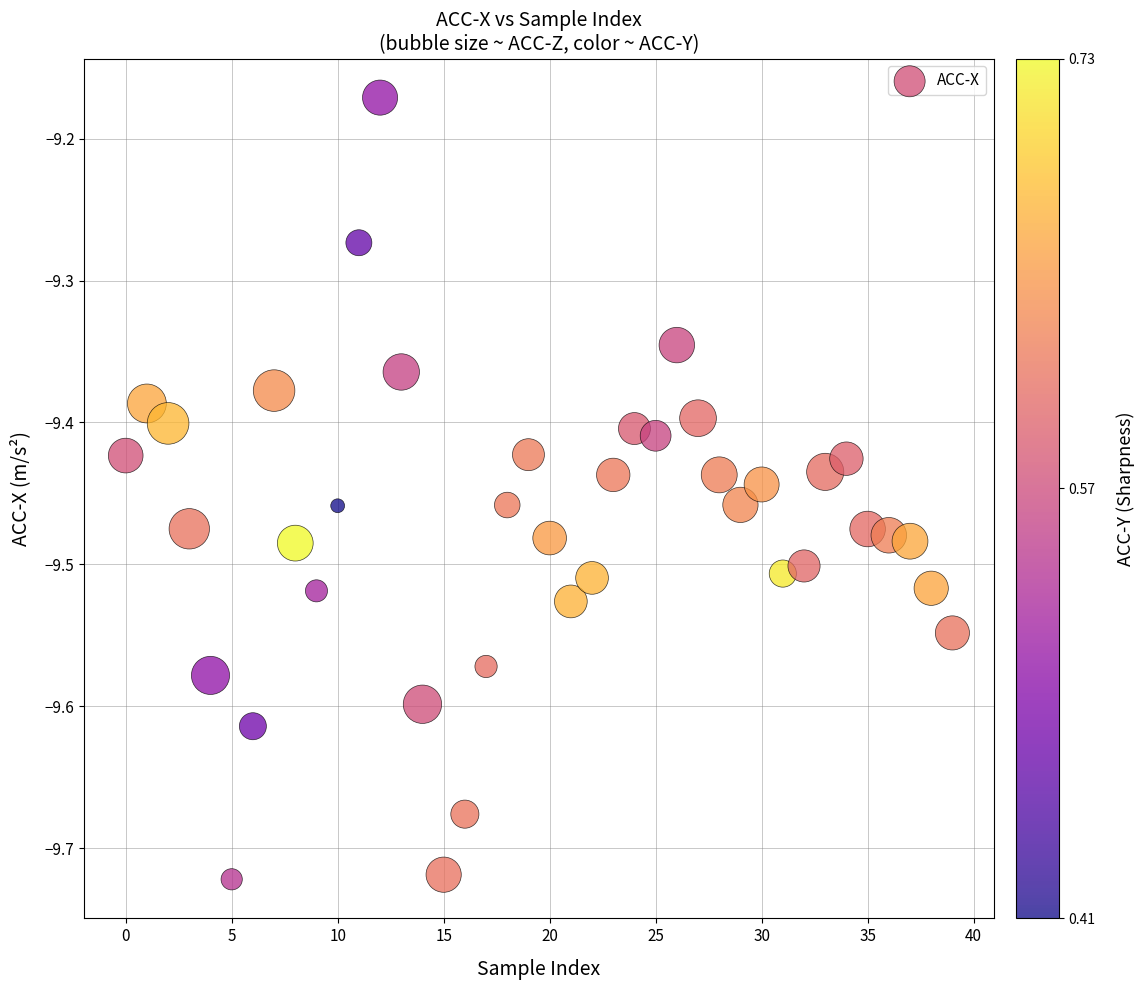

What is the range of Y values (max minus min)?

0.6